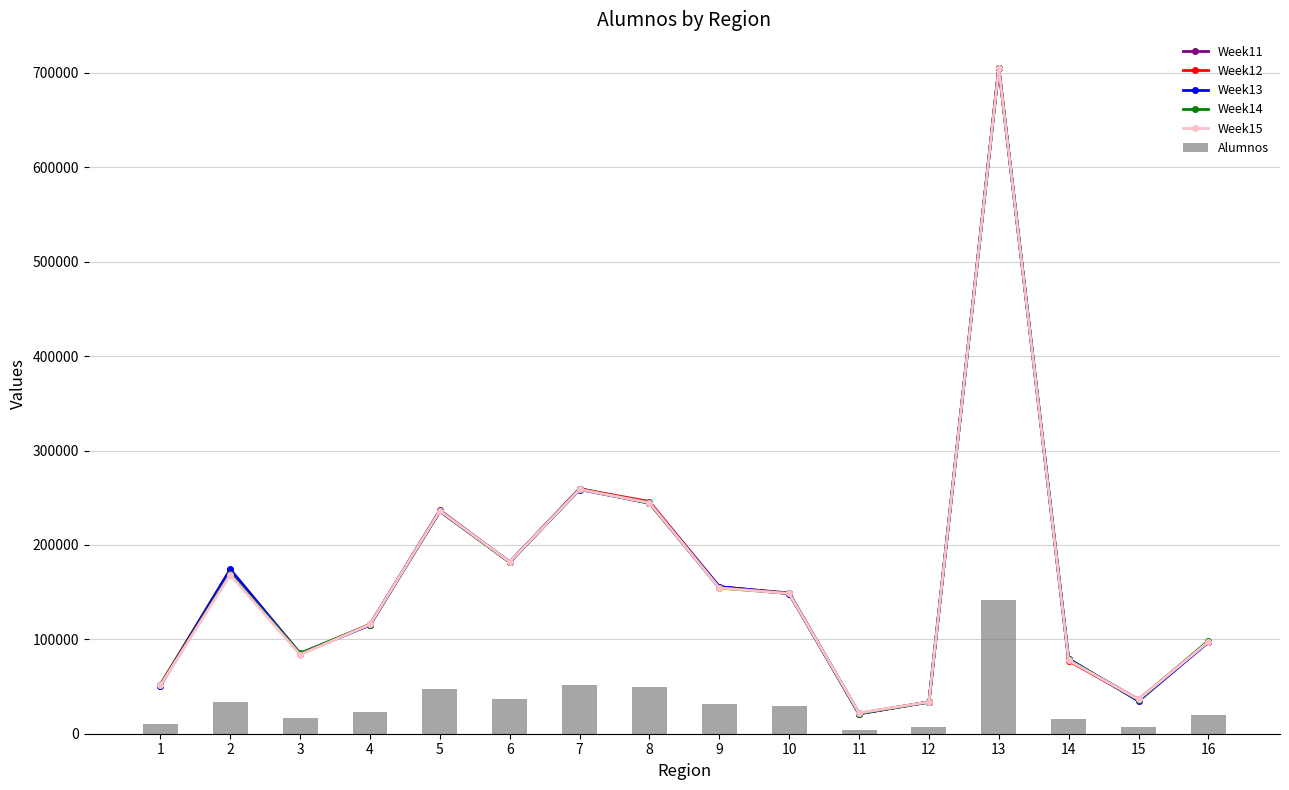

Which has a higher value, 9 or 11?

9